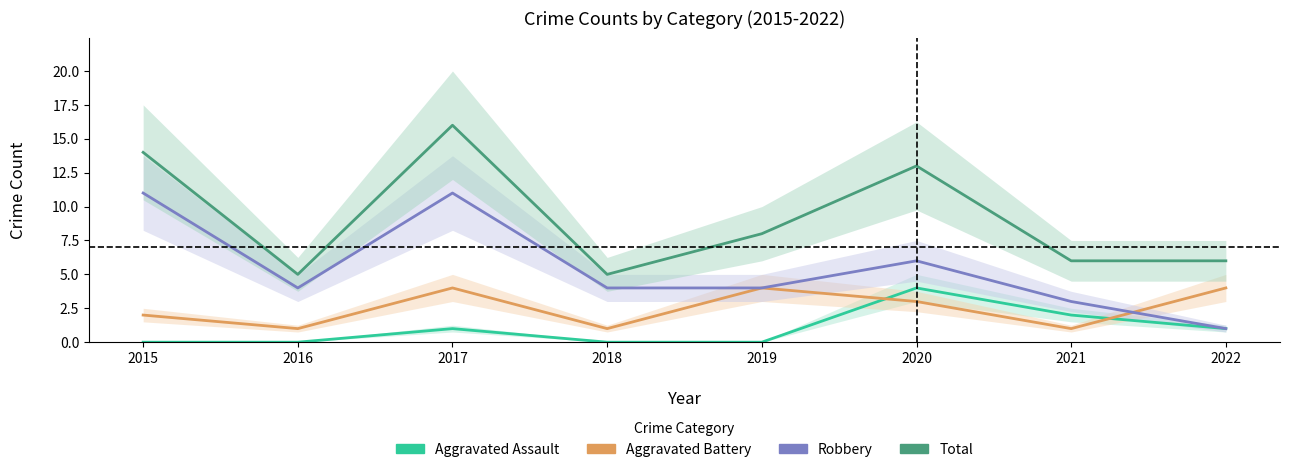

True or false: Robbery has a value of 4 at 2018.

True